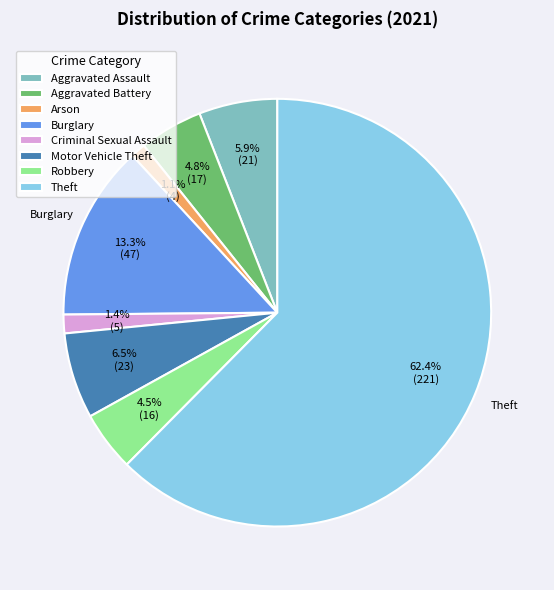

How many slices are in this pie chart?

8